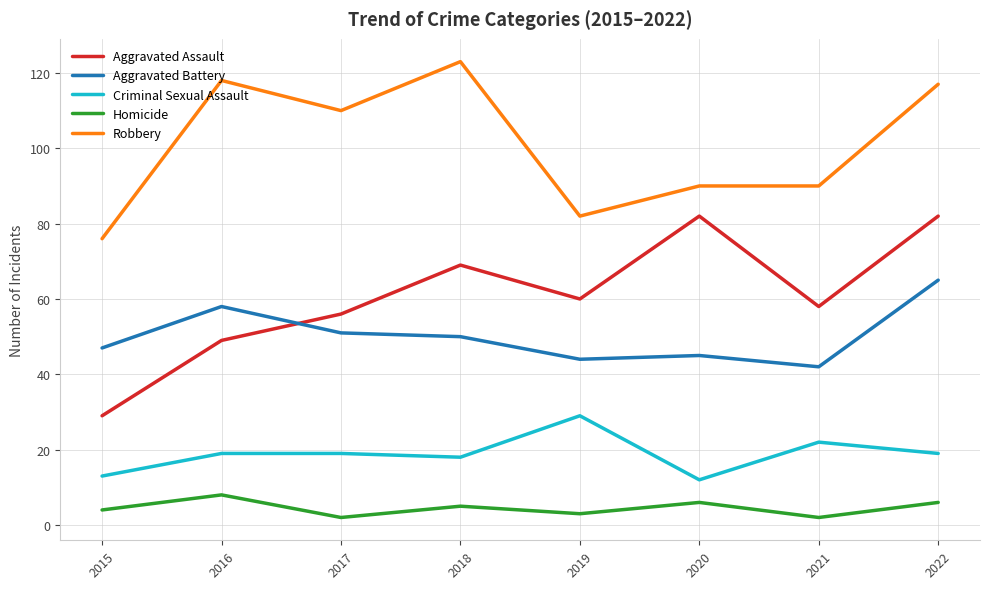

What is the difference between the maximum and minimum values in the Aggravated Assault series?

53